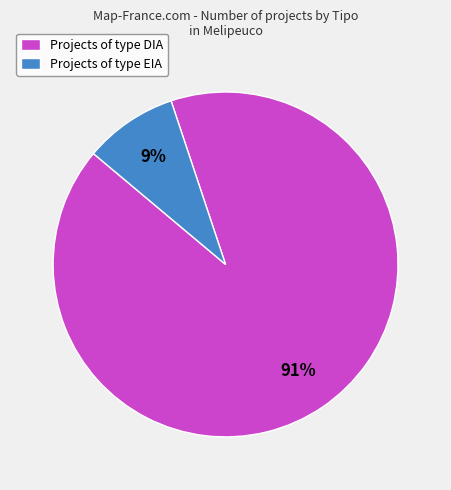

Which has a higher value, Projects of type DIA or Projects of type EIA?

Projects of type DIA